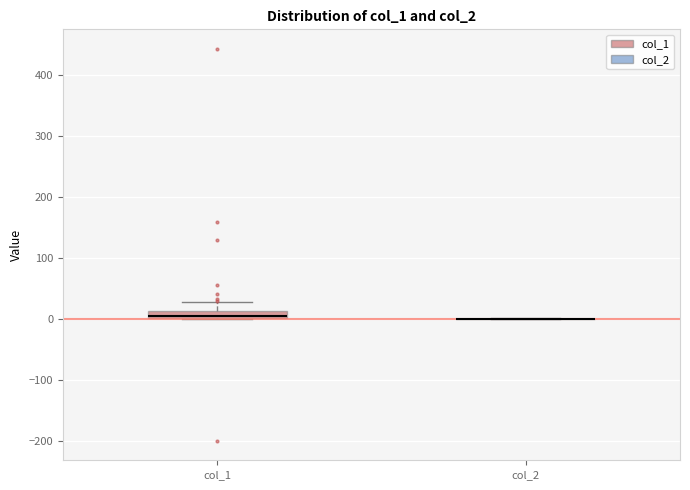

Comparing the boxes themselves (not the whiskers), which one is the tallest?

col_1